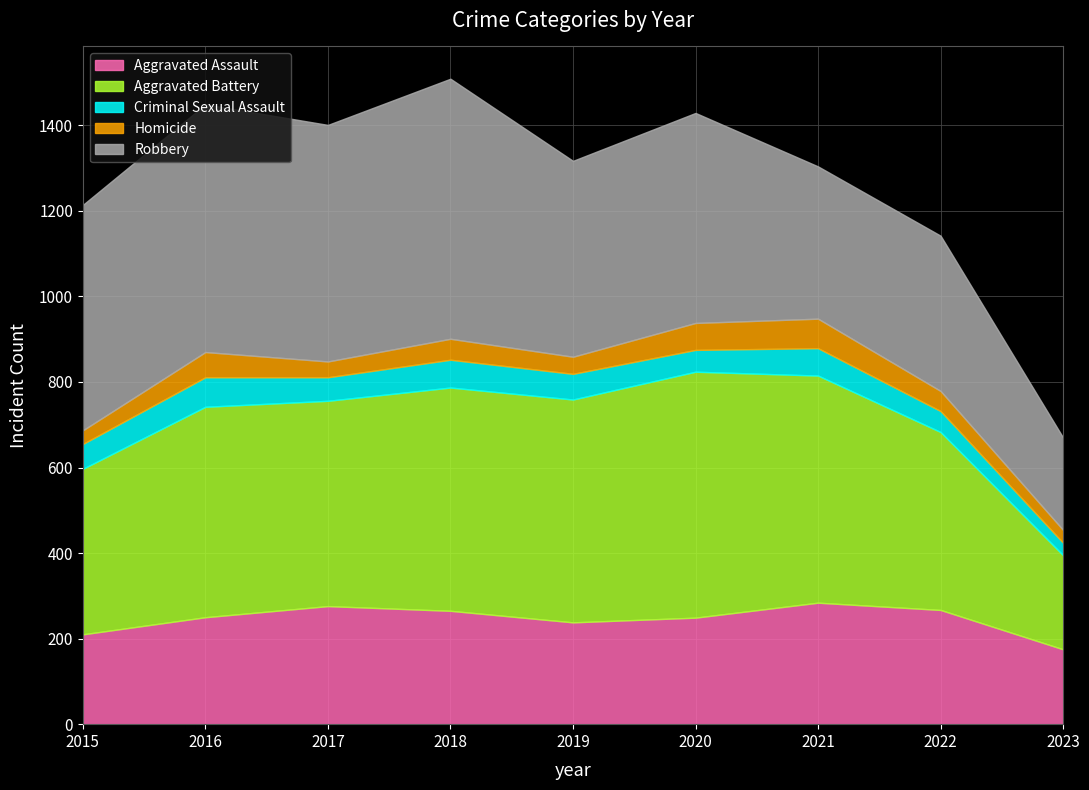

Is it true that Robbery equals 878 at 2020?

False